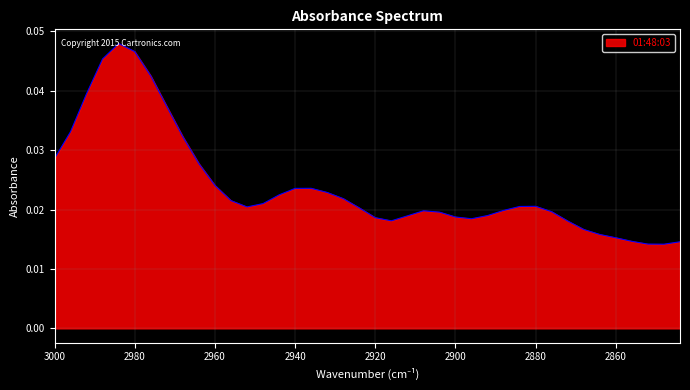

Which label corresponds to the largest value in the chart?

2984